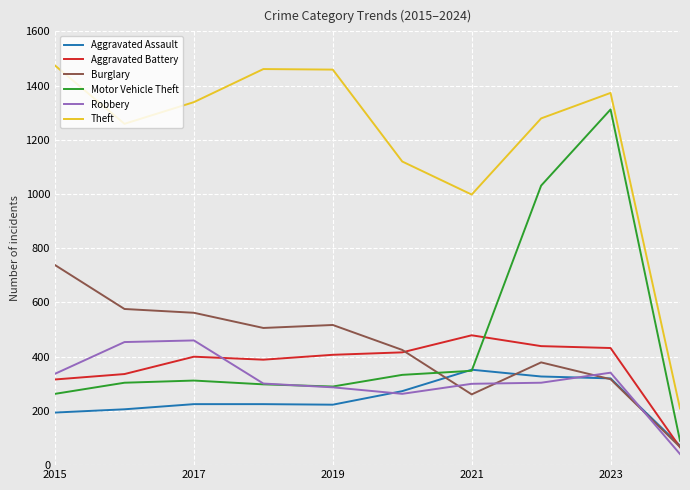

How many values in the Theft series are below 1339?

5